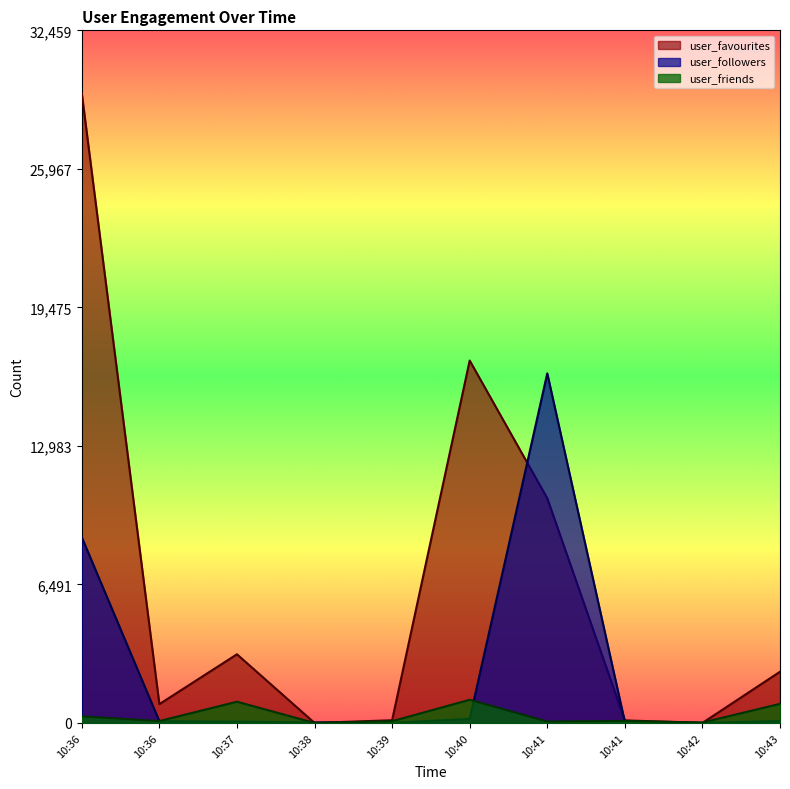

What is the difference between the highest and lowest values at 10:39?

121